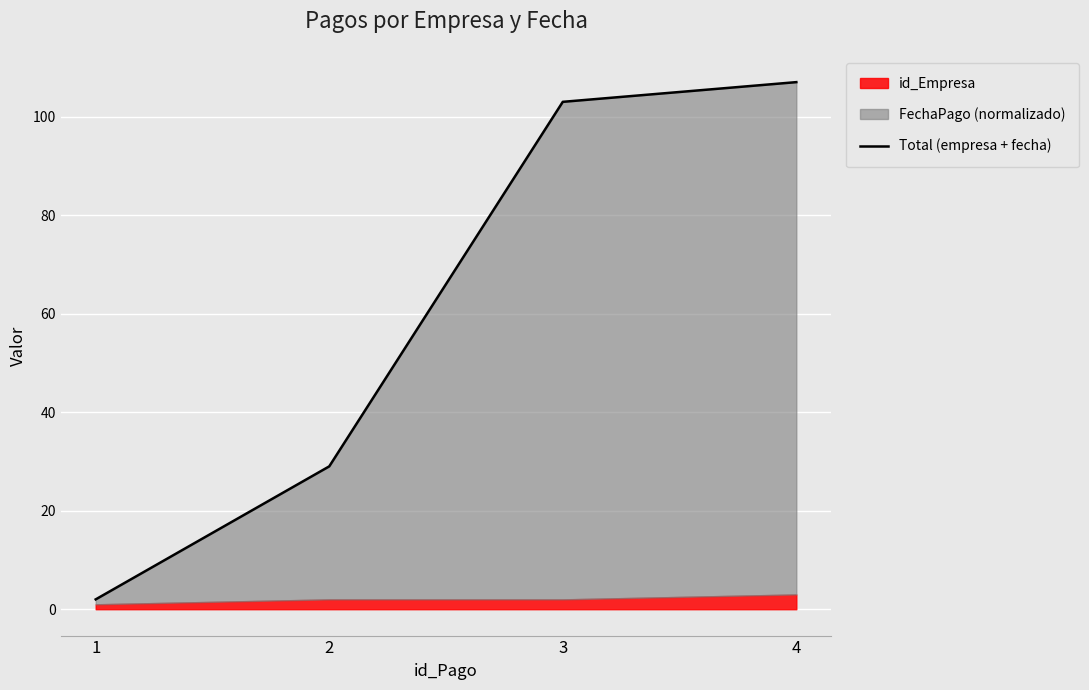

True or false: the data shows 2 at 1.

True